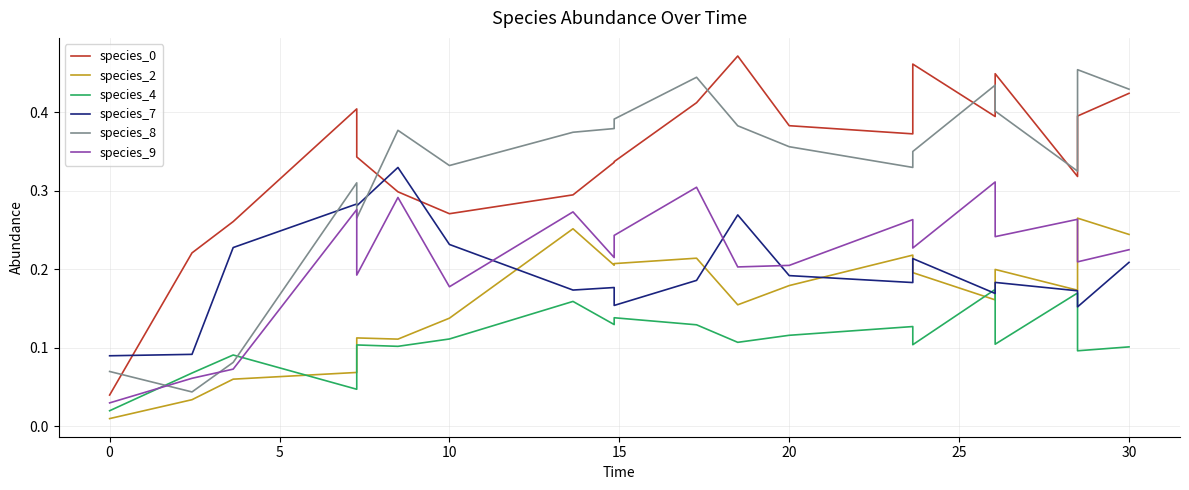

What is the difference between the maximum and minimum values in the species_7 series?

0.2